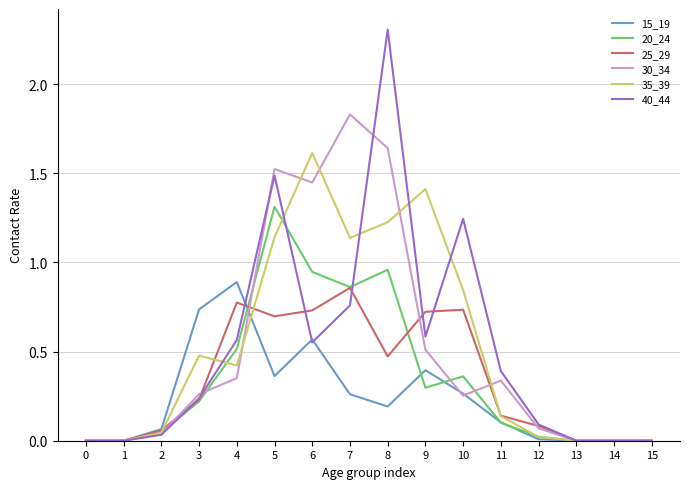

The 25_29 series shows 0.0 at 1. True or false?

True